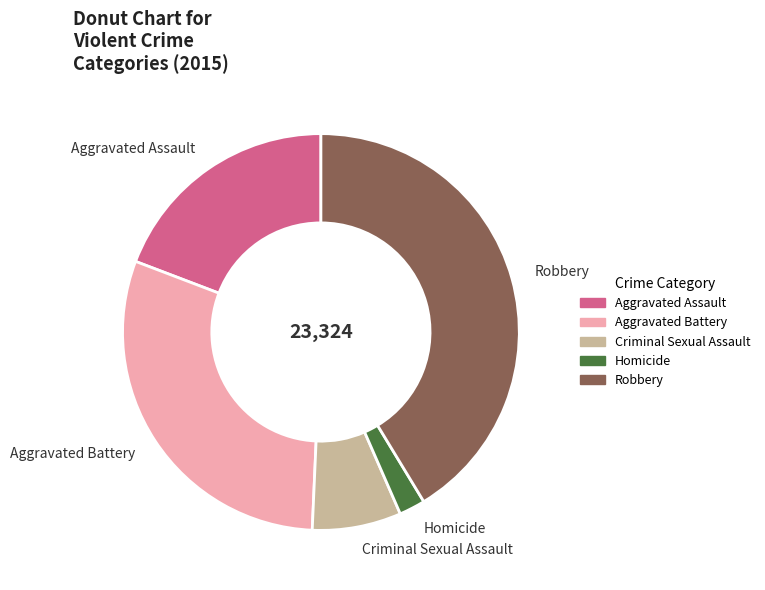

Which slice is the largest?

Robbery